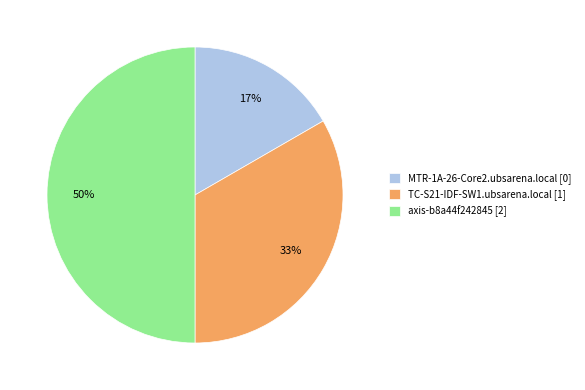

How many segments does this pie chart have?

3